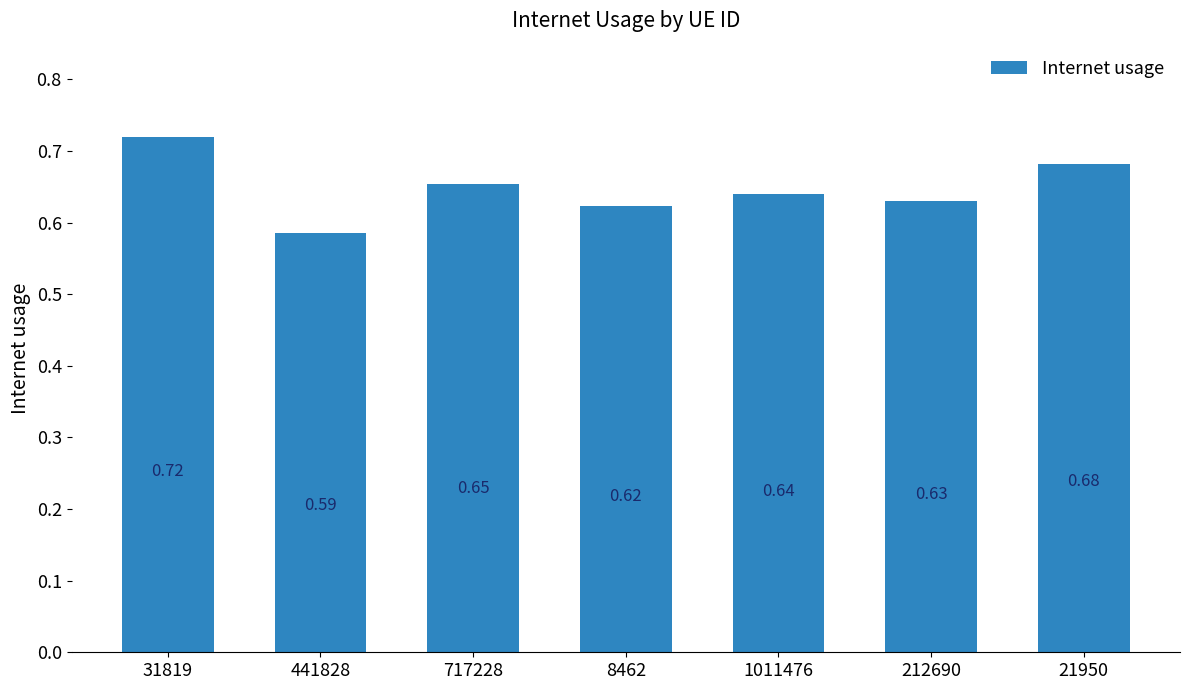

Where is the data nearest to the value 0?

441828